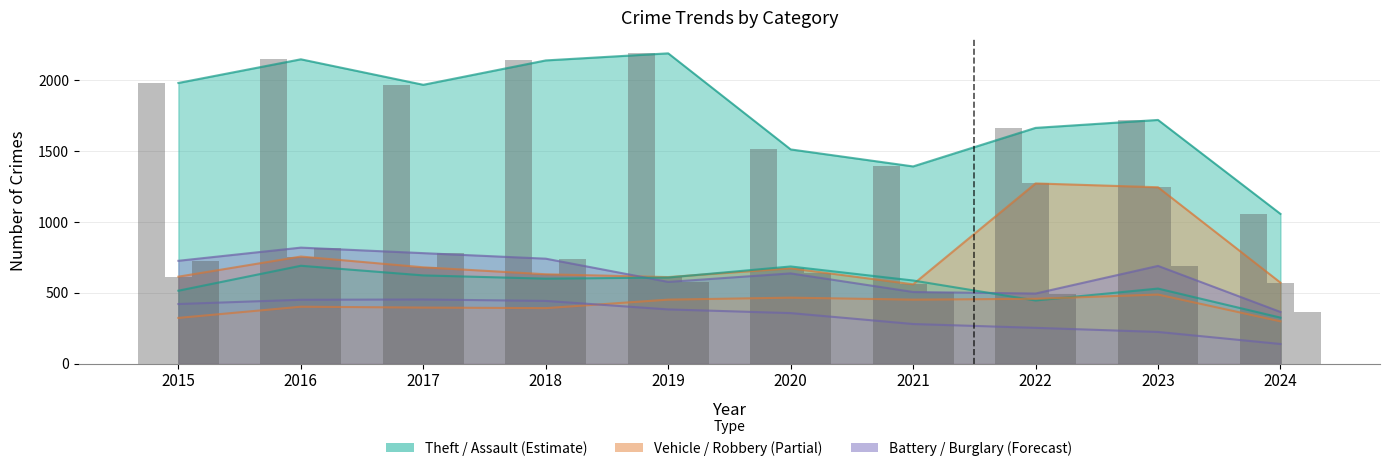

Between 2020 and 2021, which series saw the biggest shift?

Robbery